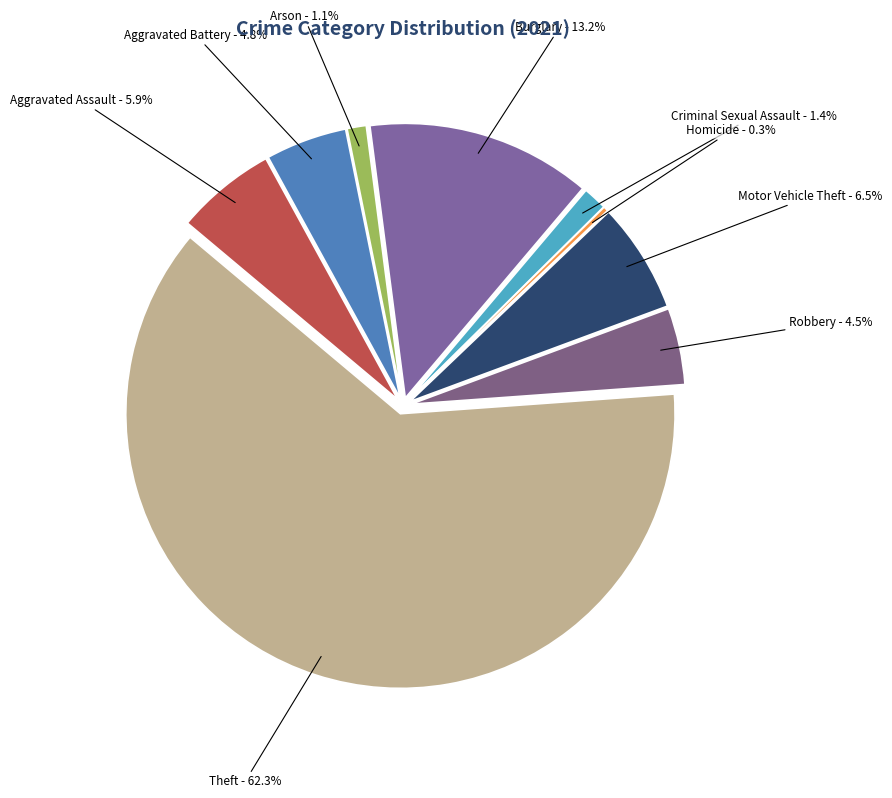

To the nearest percent, what percentage of the pie is Arson?

1%